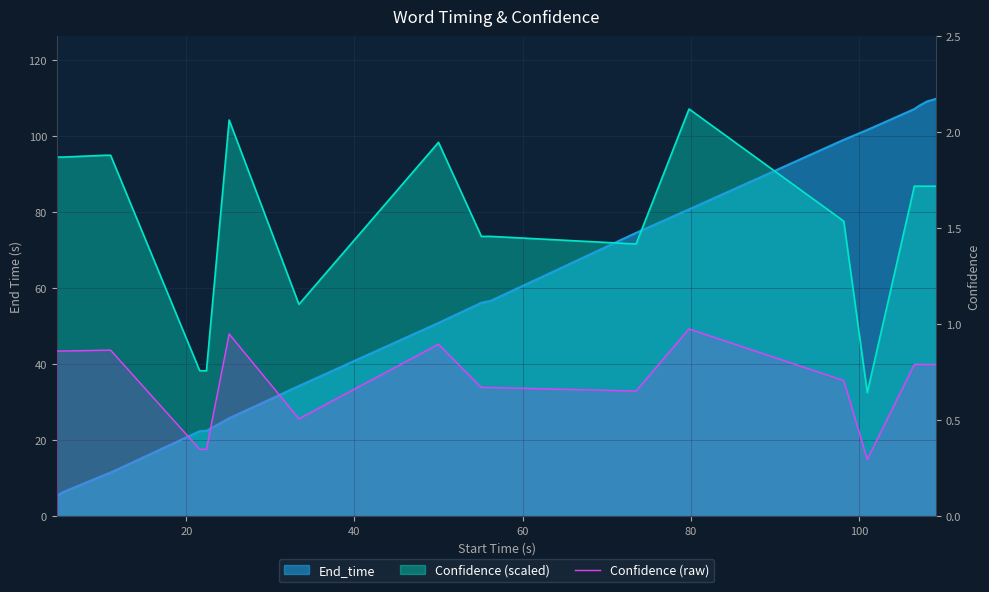

What is the sum of all values?

13.6